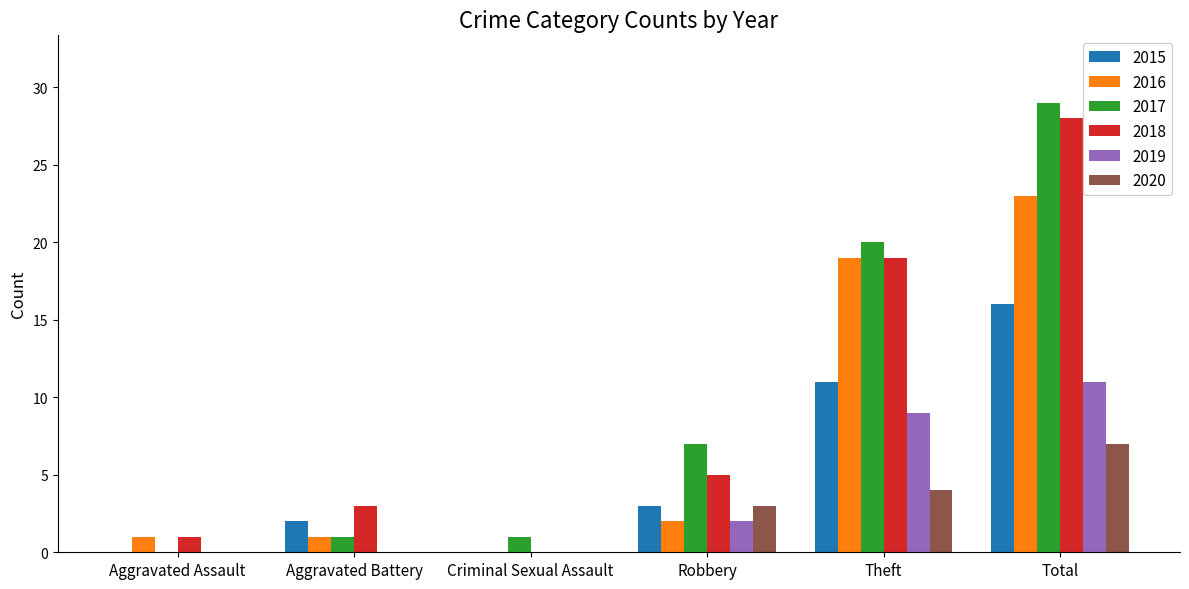

What are all the series names shown in the legend?

2015, 2016, 2017, 2018, 2019, 2020